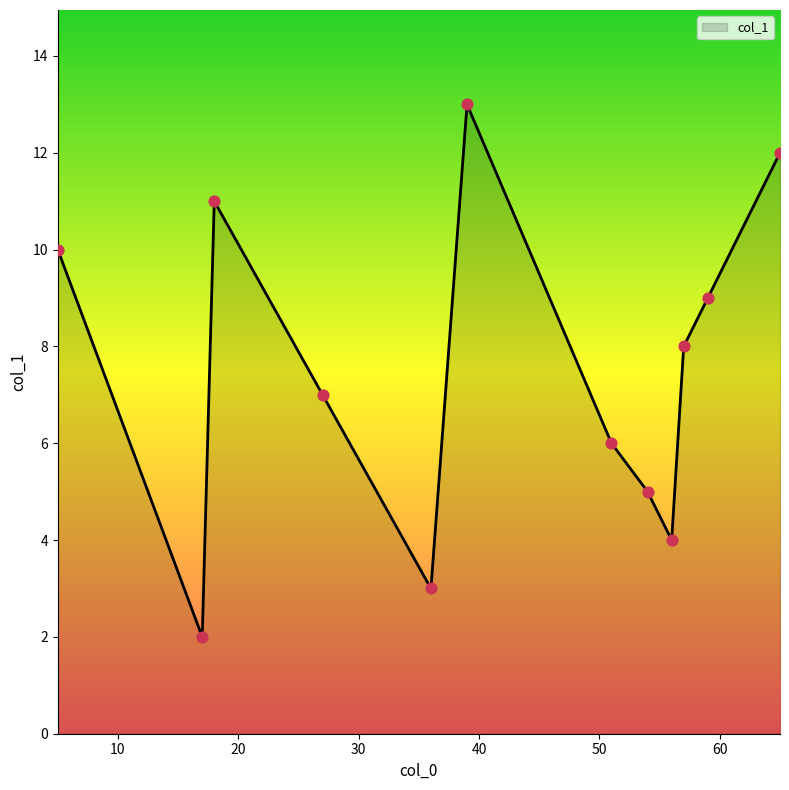

What is the difference between the maximum and minimum values?

11.0